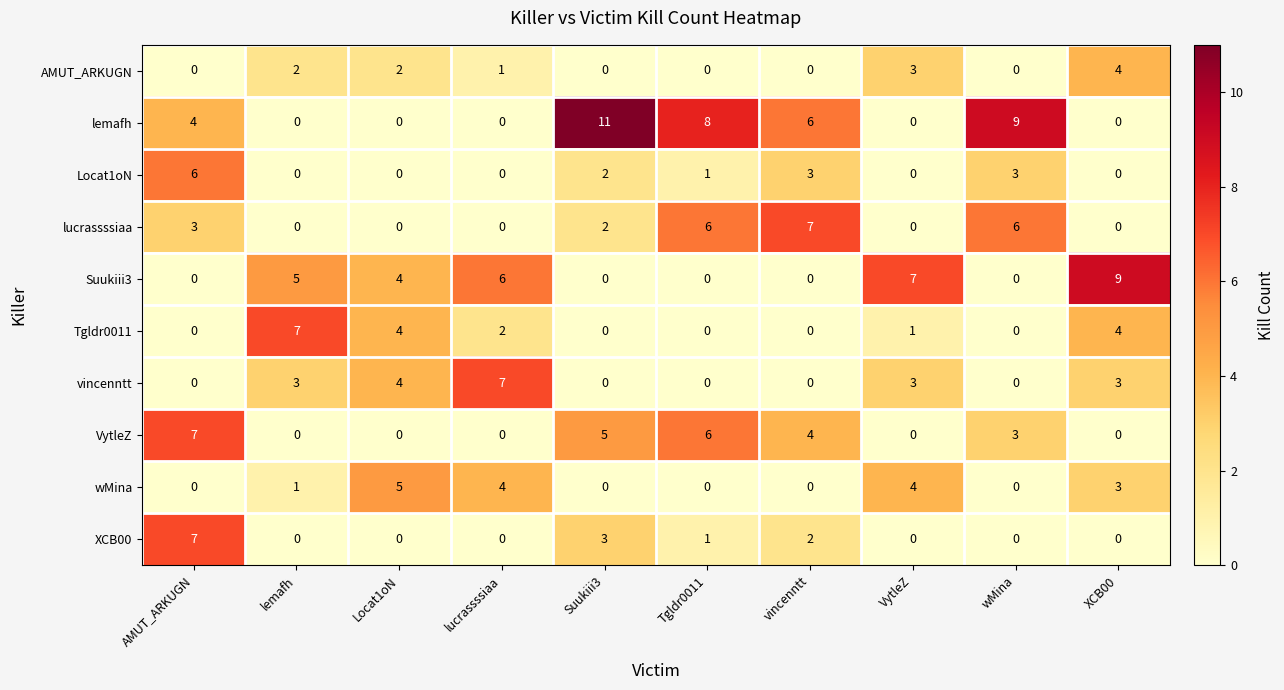

What is the difference between the highest and lowest values at Tgldr0011?

8